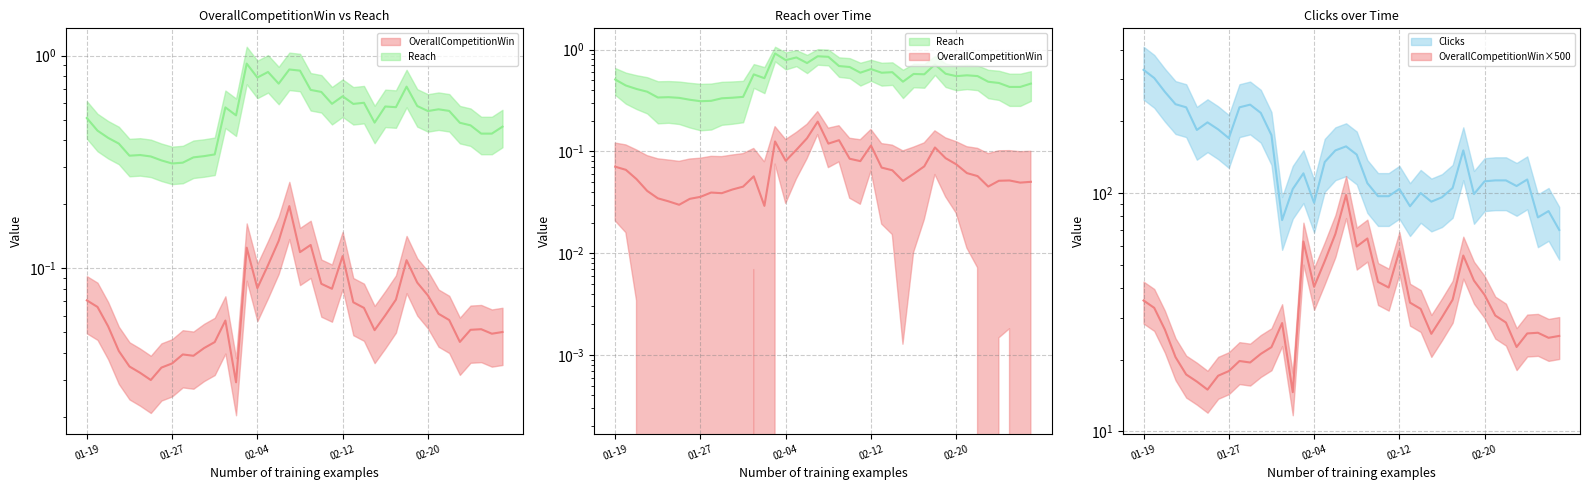

Rank the categories by OverallCompetitionWin value from highest to lowest.

2018-02-07, 2018-02-06, 2018-02-09, 2018-02-03, 2018-02-08, 2018-02-12, 2018-02-18, 2018-02-05, 2018-02-19, 2018-02-10, 2018-02-04, 2018-02-11, 2018-02-20, 2018-02-17, 2018-01-19, 2018-02-13, 2018-01-20, 2018-02-14, 2018-02-21, 2018-02-16, 2018-02-22, 2018-02-01, 2018-01-21, 2018-02-25, 2018-02-24, 2018-02-15, 2018-02-27, 2018-02-26, 2018-02-23, 2018-01-31, 2018-01-30, 2018-01-22, 2018-01-28, 2018-01-29, 2018-01-27, 2018-01-23, 2018-01-26, 2018-01-24, 2018-01-25, 2018-02-02